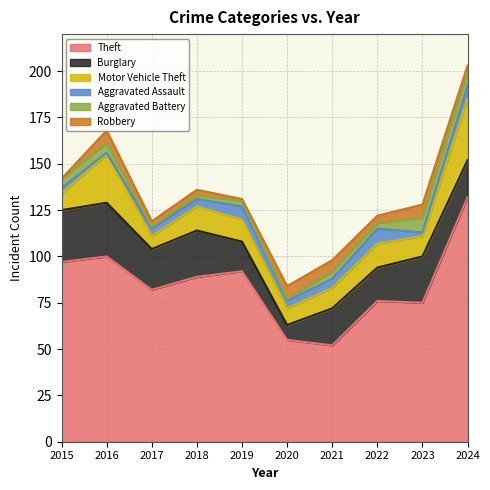

Rank the series by their maximum value, from lowest to highest.

Robbery, Aggravated Assault, Aggravated Battery, Burglary, Motor Vehicle Theft, Theft